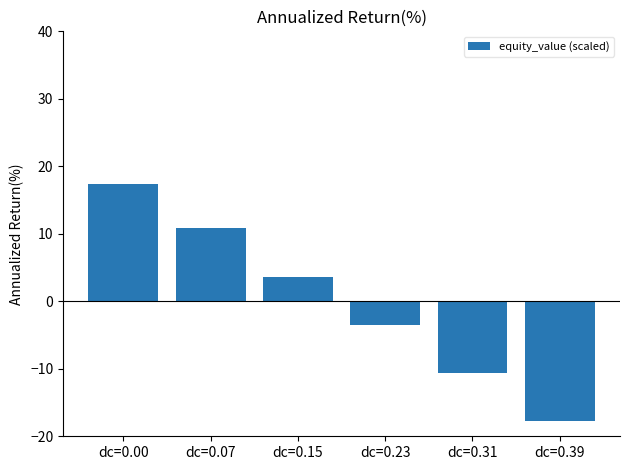

List the labels in order of value, smallest first.

dc=0.39, dc=0.31, dc=0.23, dc=0.15, dc=0.07, dc=0.00